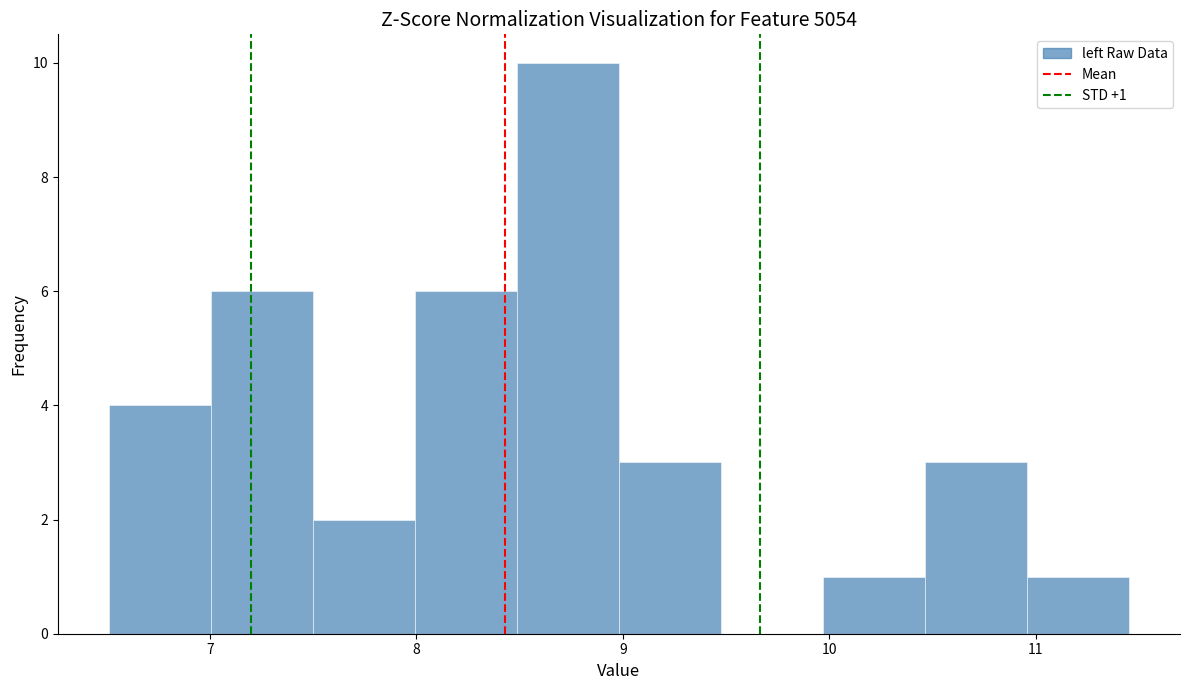

Which range on the x-axis has the tallest bar?

8.5 to 9.0